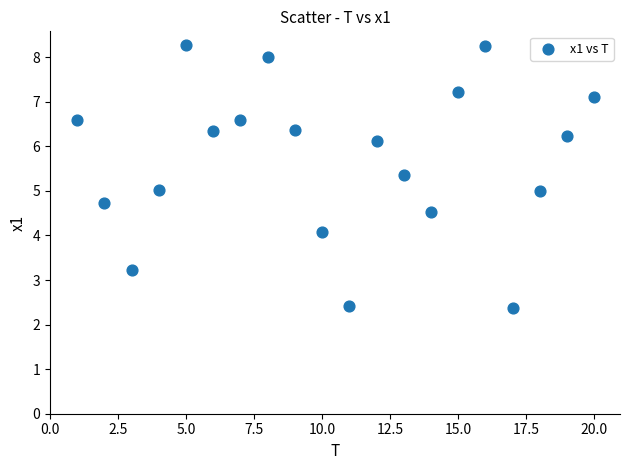

What is the range of Y values (max minus min)?

5.9